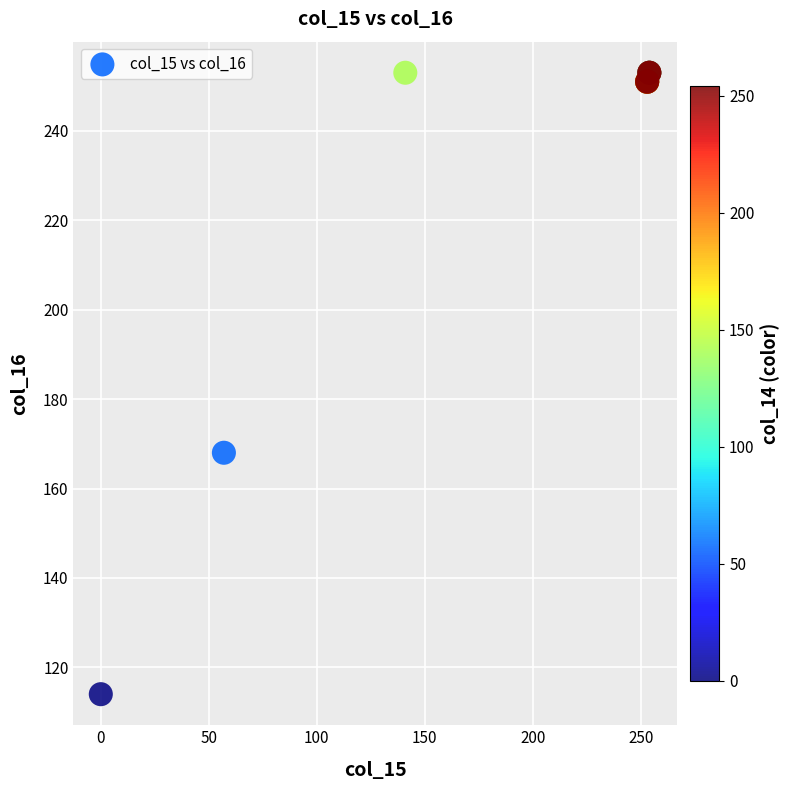

What Y value in the scatter plot is closest to 183?

168